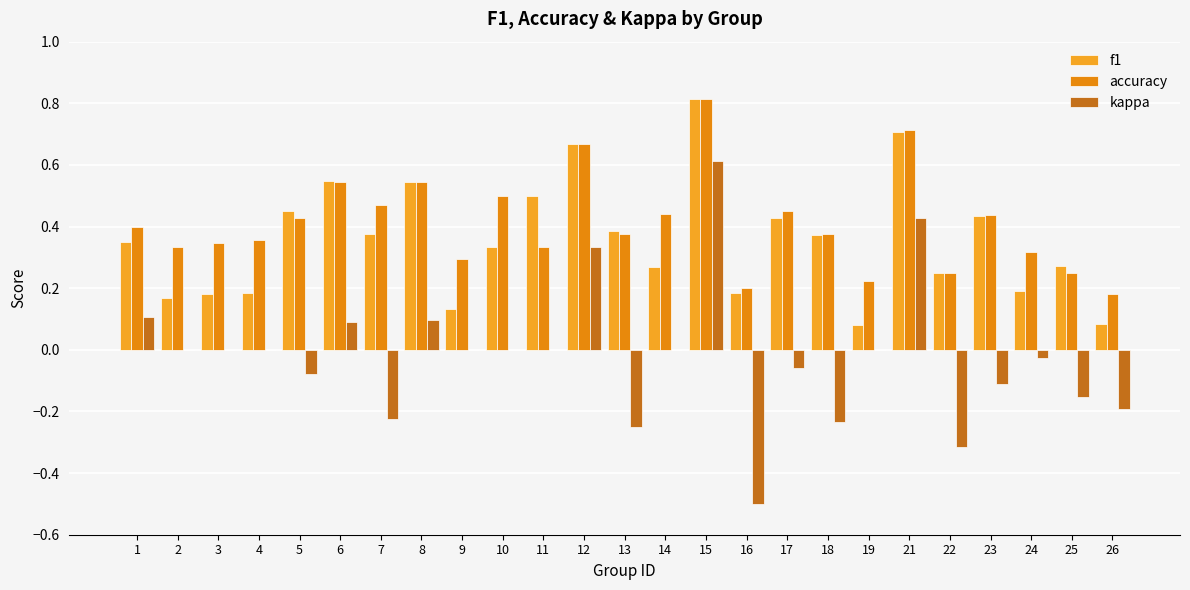

What are all the series names shown in the legend?

f1, accuracy, kappa